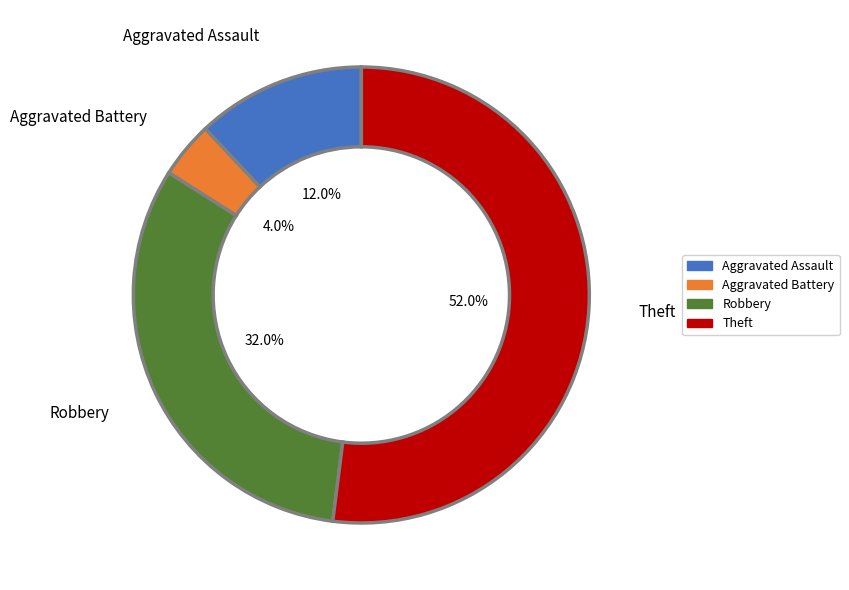

To the nearest percent, what portion does Aggravated Battery represent?

4%